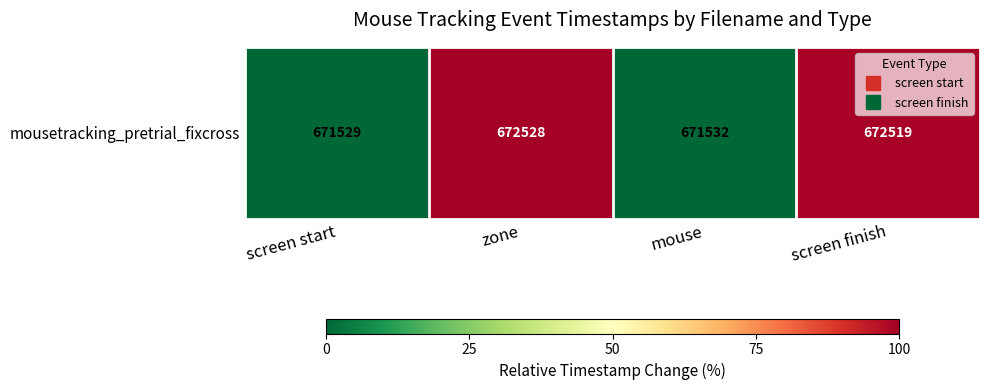

Rank the categories by value from lowest to highest.

screen start, mouse, screen finish, zone